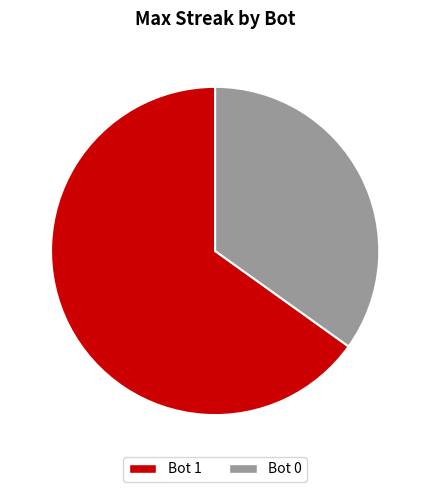

Rank the categories by value from highest to lowest.

Bot 1, Bot 0